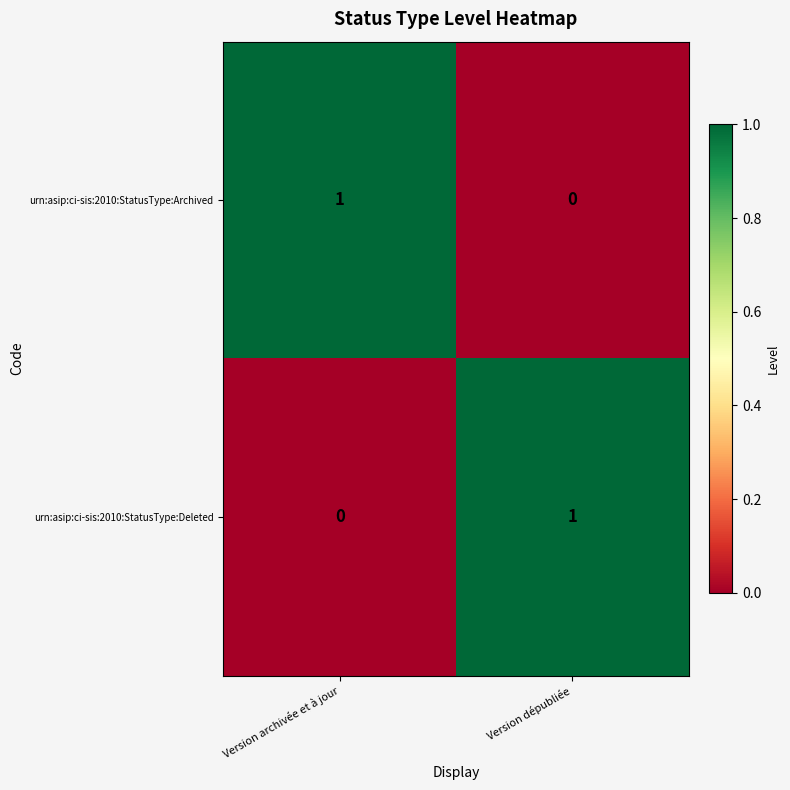

Reading left to right, extract all data points from this chart.

urn:asip:ci-sis:2010:StatusType:Archived: Version archivée et à jour=1	Version dépubliée=0
urn:asip:ci-sis:2010:StatusType:Deleted: Version archivée et à jour=0	Version dépubliée=1